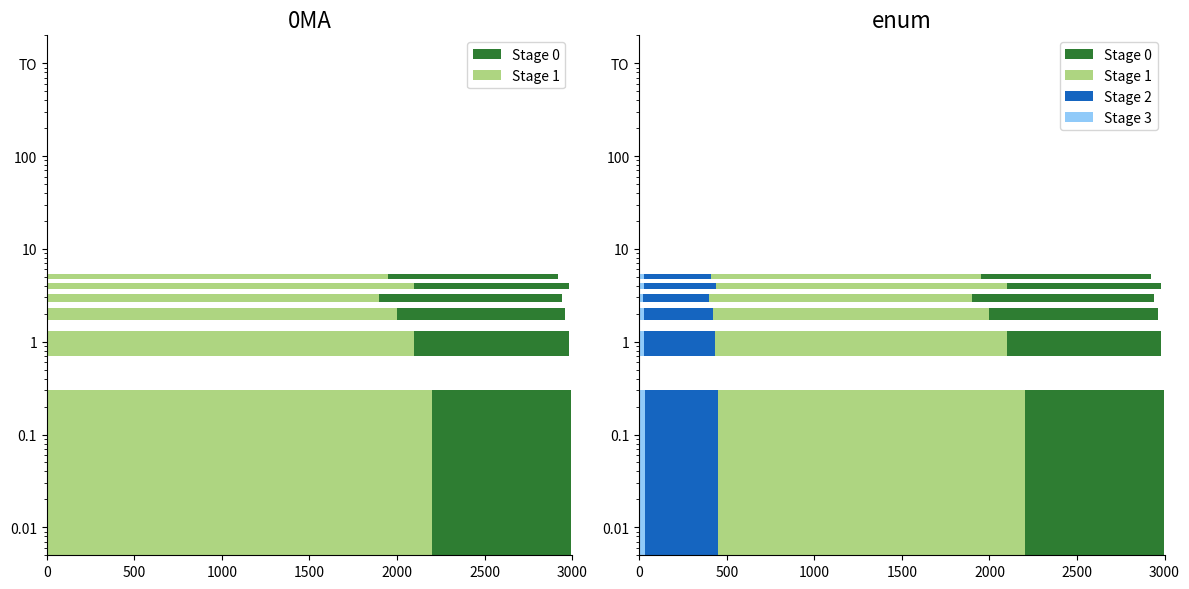

The value of Stage 1 at 2000 is 2938. True or false?

False